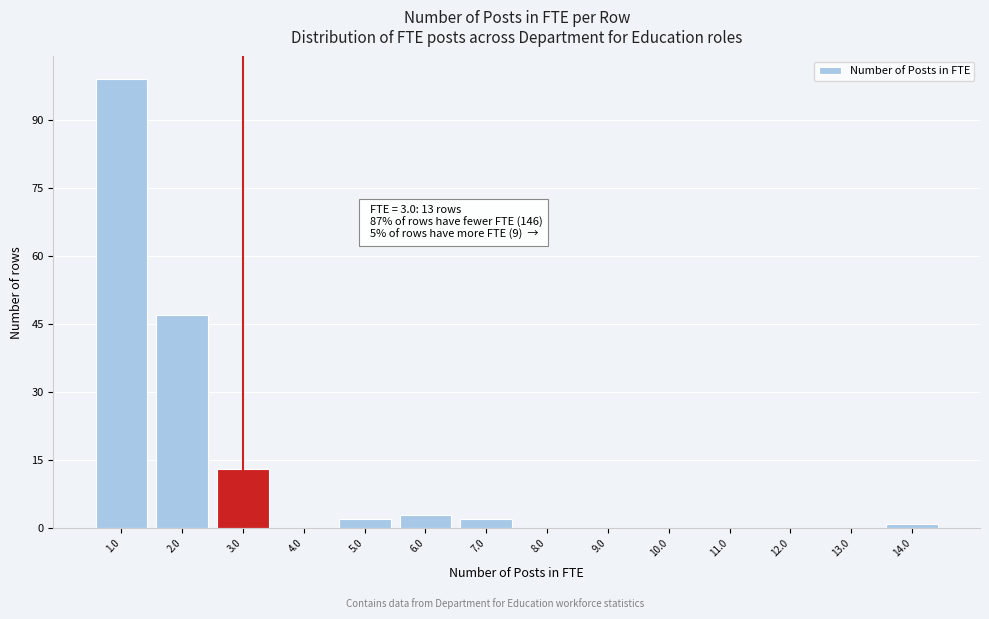

Which range on the x-axis has the tallest bar?

0.5 to 1.5